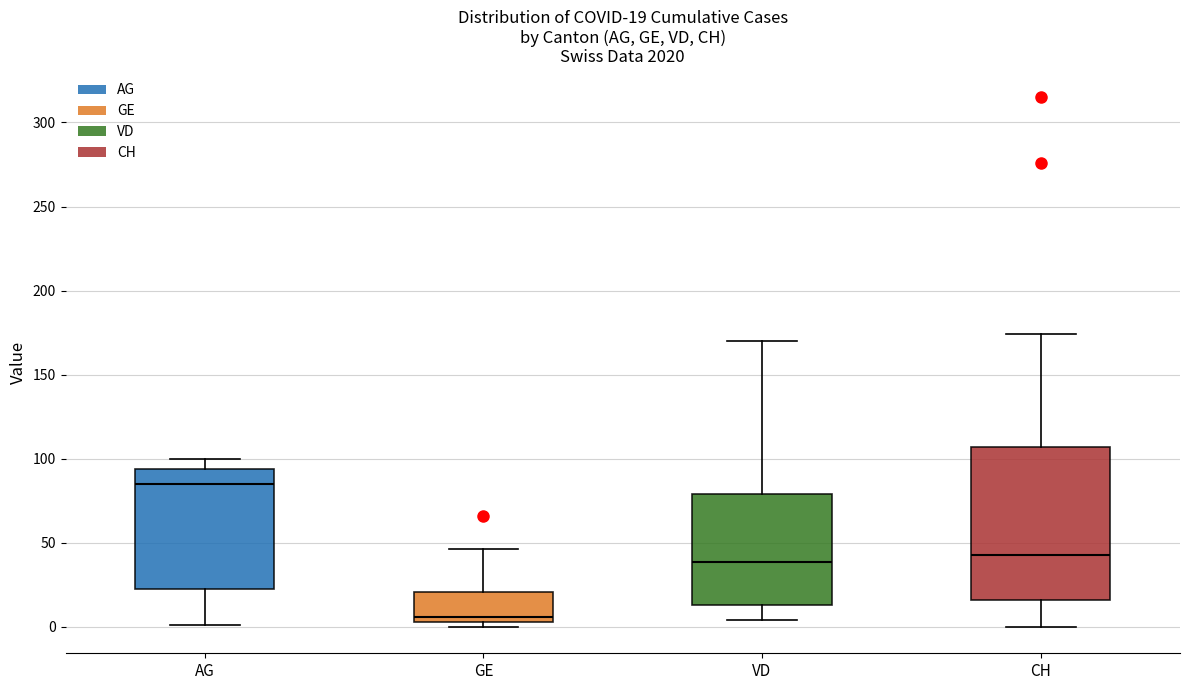

Comparing the boxes themselves (not the whiskers), which one is the tallest?

CH